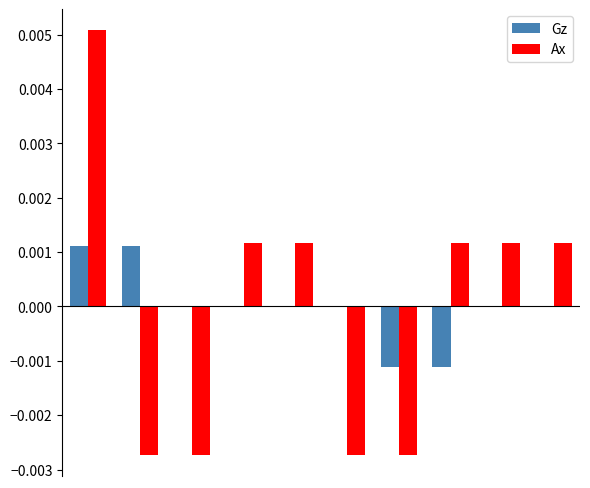

Are the bars horizontal?

No